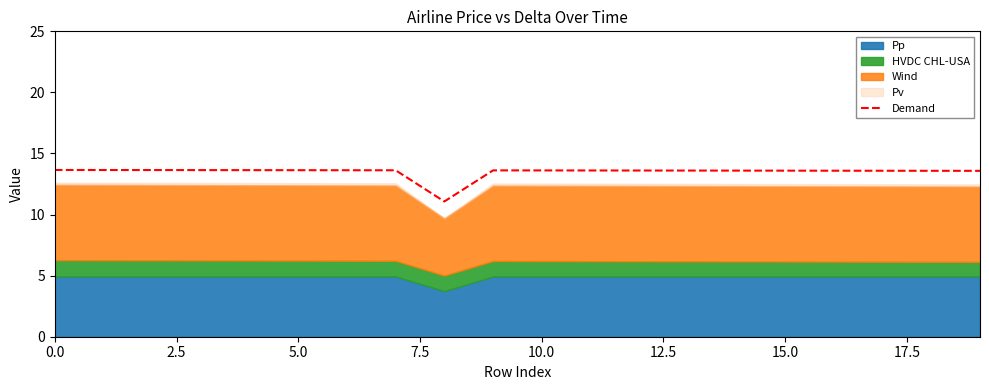

What is the approximate value at 9?

13.6